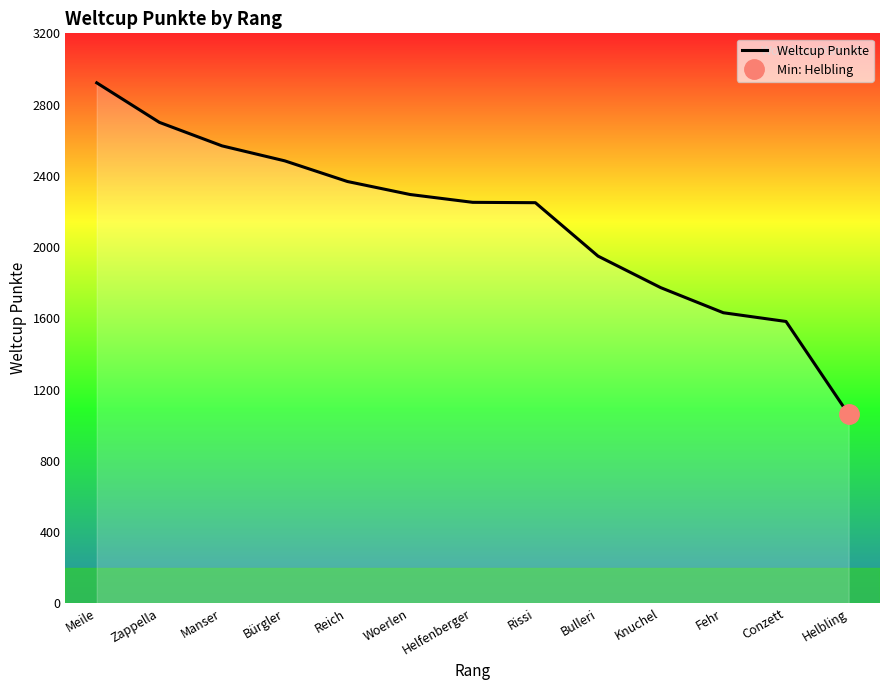

The chart shows a value of 1155 at Zappella. True or false?

False